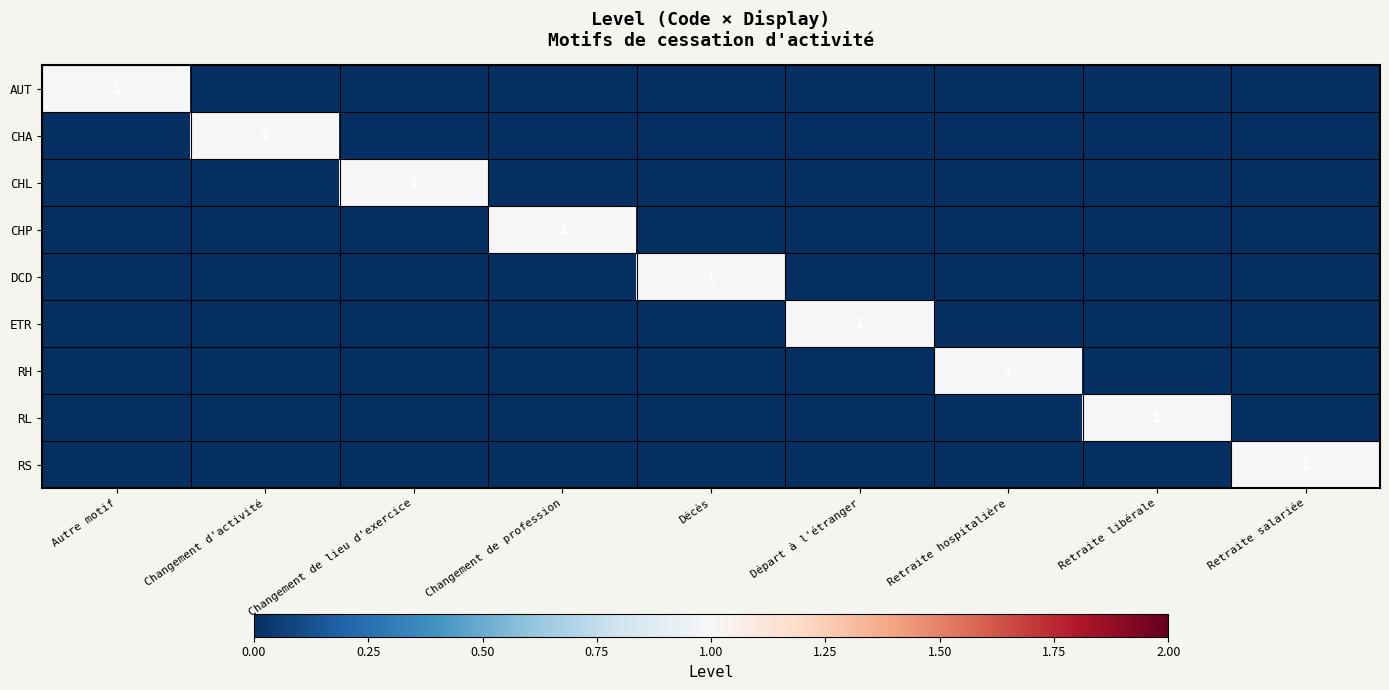

Rank the series by their maximum value, from lowest to highest.

AUT, CHA, CHL, CHP, DCD, ETR, RH, RL, RS